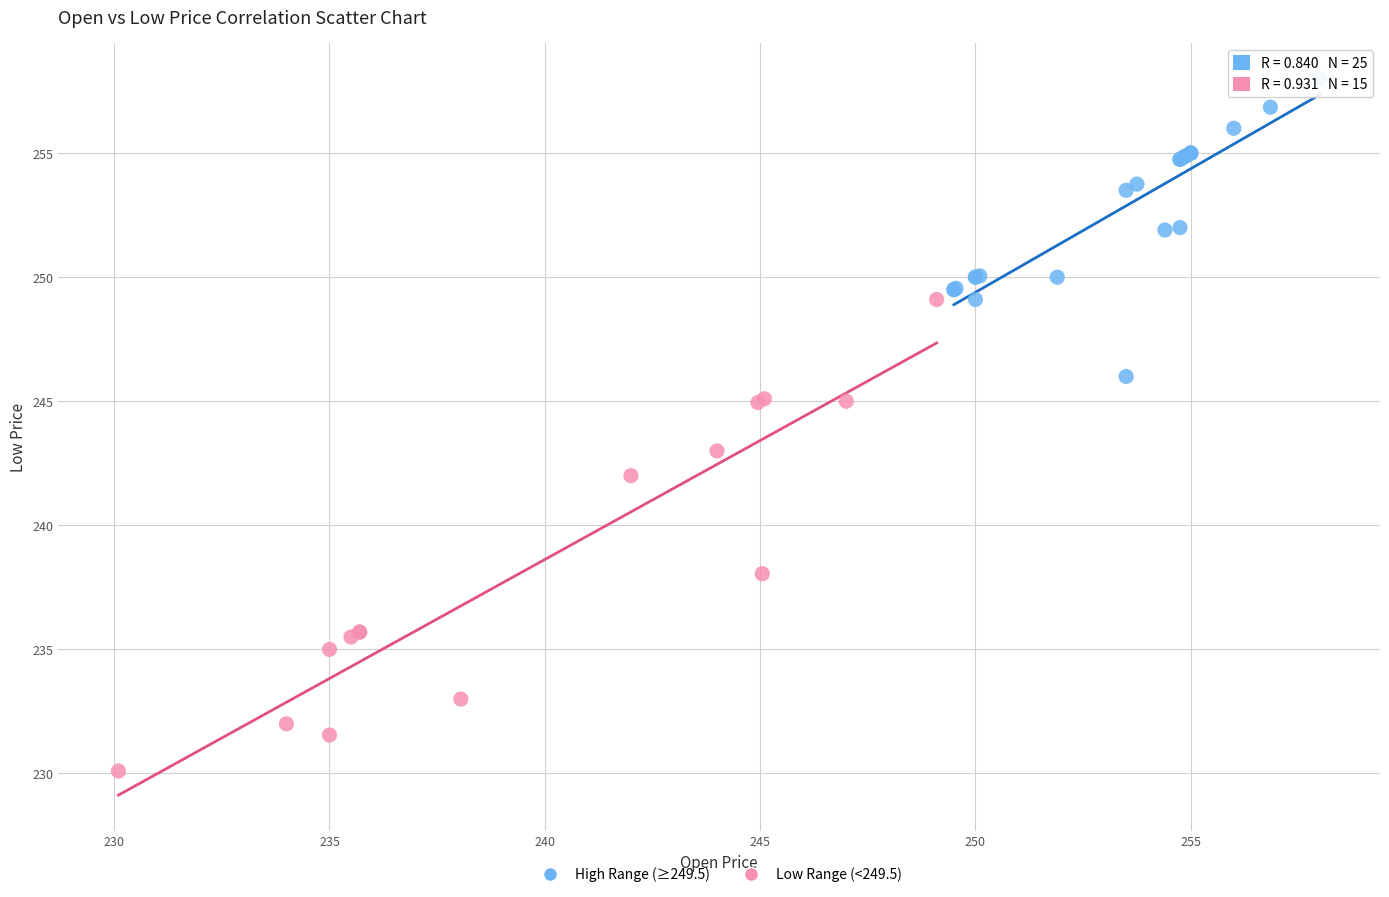

Which series contains the highest Y value?

High Range (≥249.5)